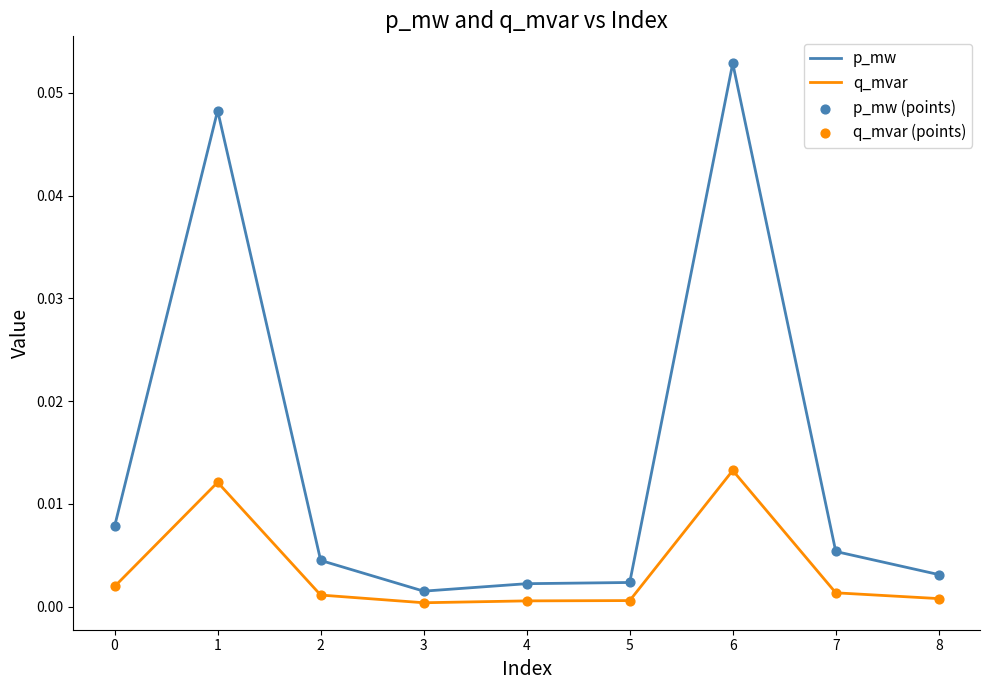

At which category is the sum across all series the highest?

6